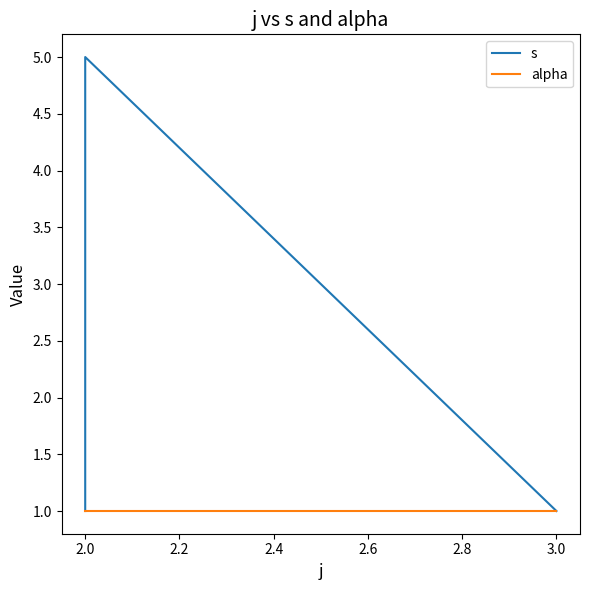

Reading left to right, what are all the values shown in this chart?

s: 1	2	3	4	5	1
alpha: 1	1	1	1	1	1